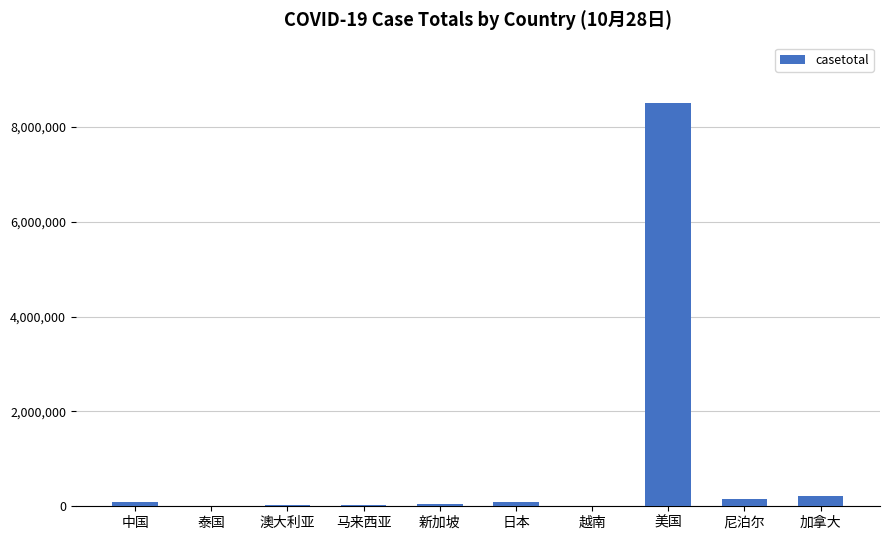

Which category has the highest value across all series?

美国